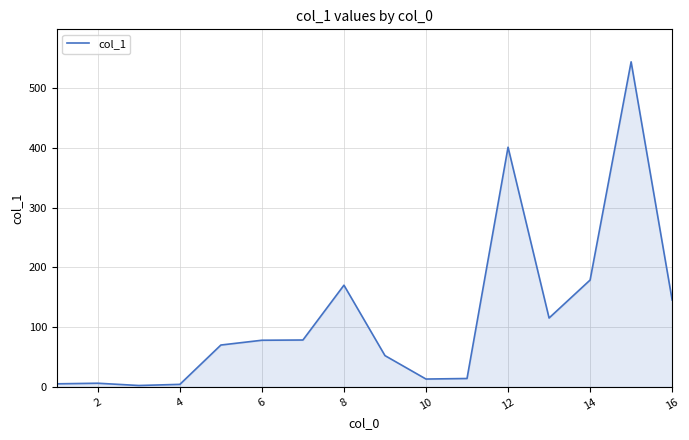

What is the maximum value shown in the chart?

543.7